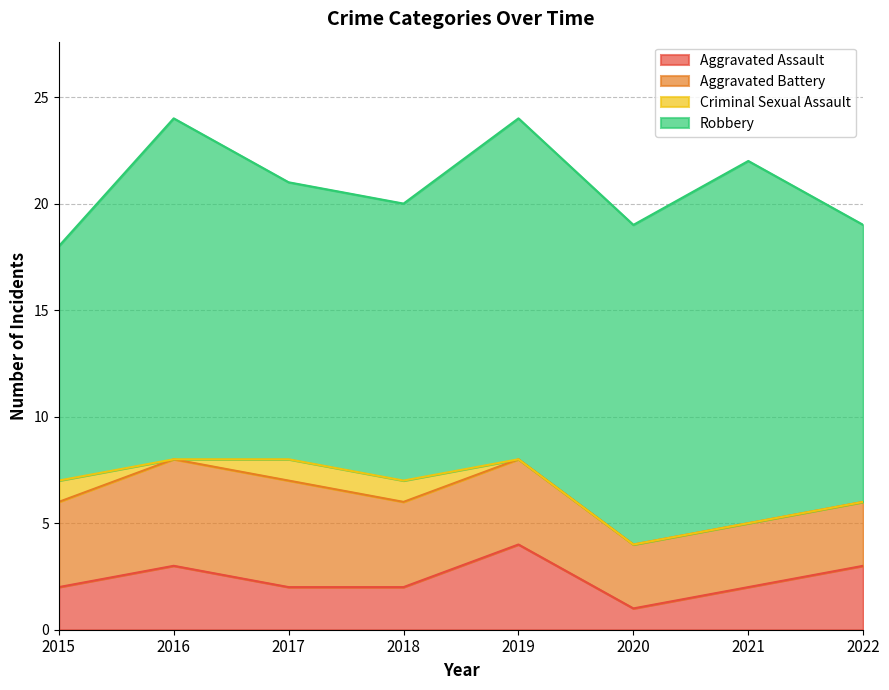

How many lines are shown in the chart?

4